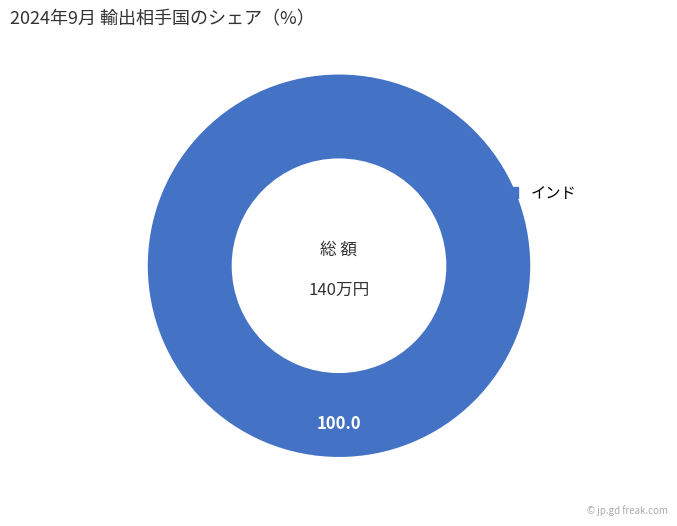

Is there any slice that represents more than half of the pie?

Yes